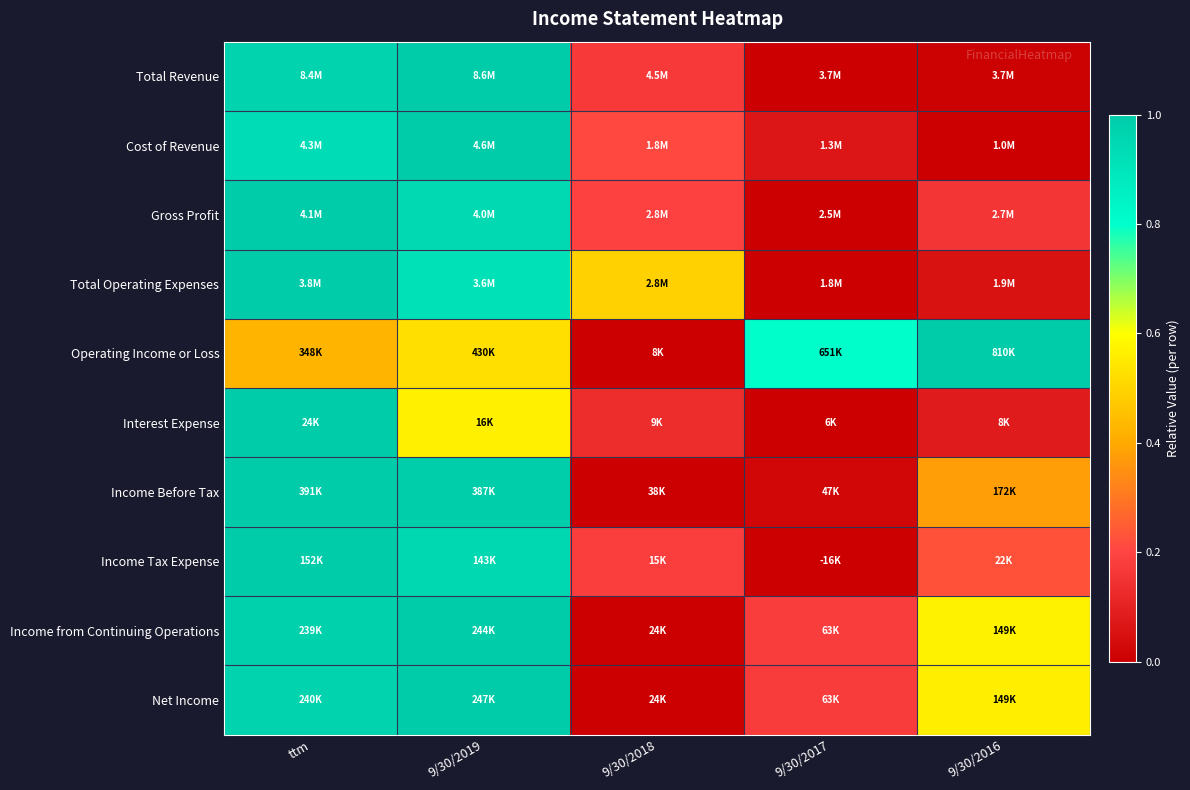

Which has a higher value, ttm or 9/30/2019?

9/30/2019